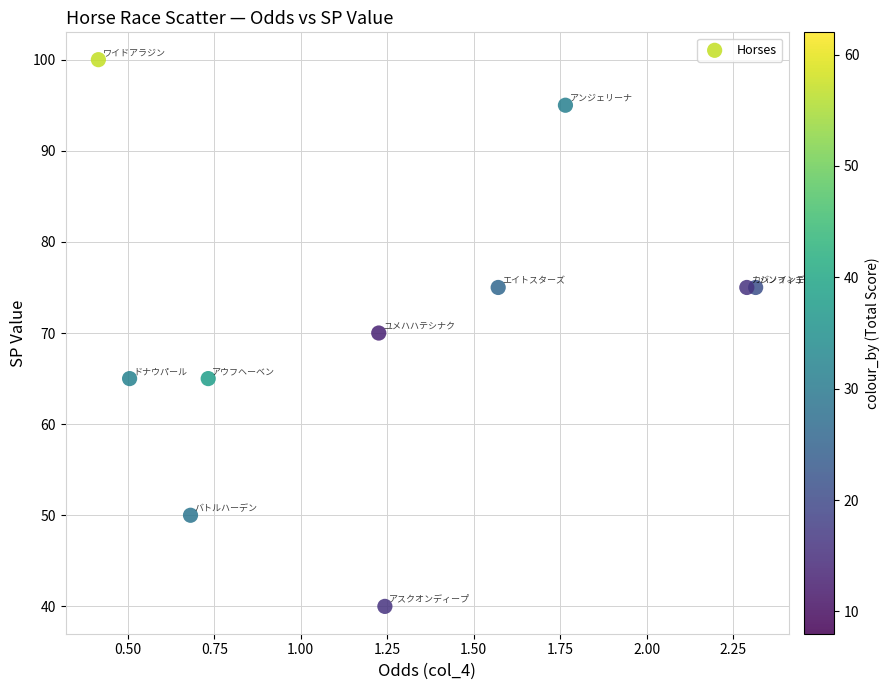

What is the average Y value?

71